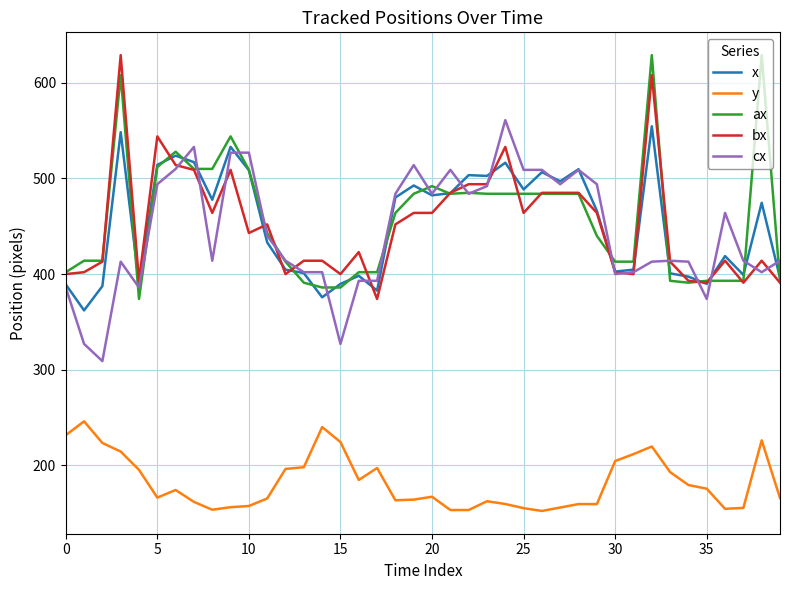

True or false: ax has more than 2 points higher than both neighbors.

True